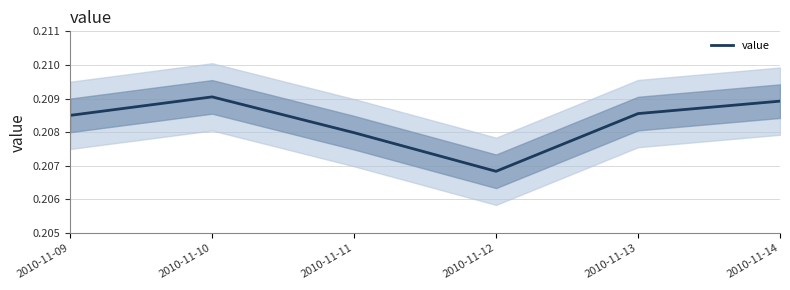

Rank the categories by value from highest to lowest.

2010-11-10, 2010-11-14, 2010-11-13, 2010-11-09, 2010-11-11, 2010-11-12